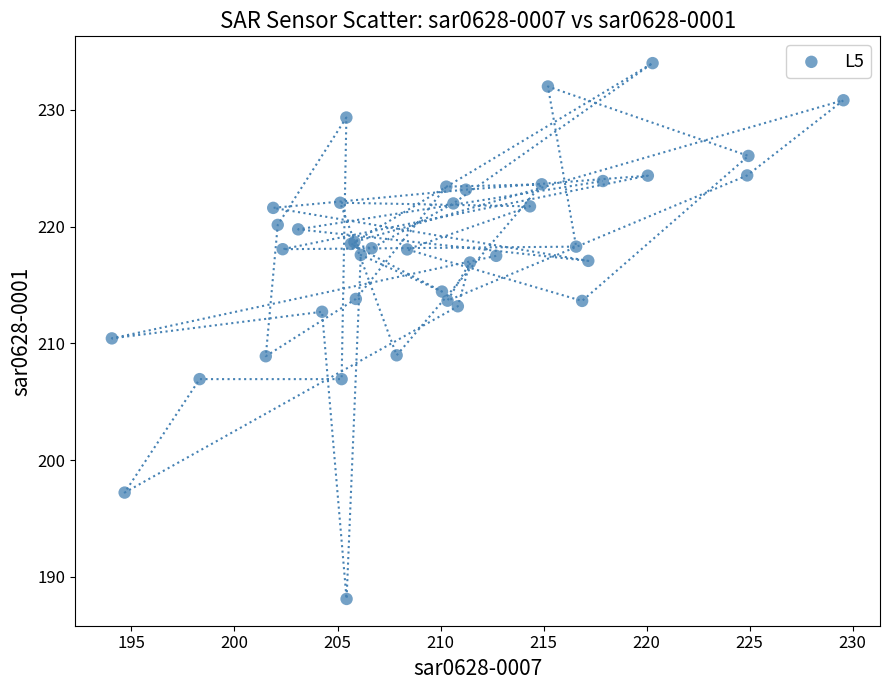

What Y value in the scatter plot is closest to 211?

210.4